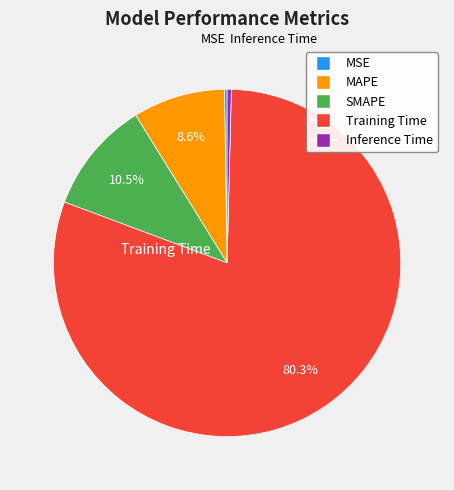

Which slice is the largest?

Training Time